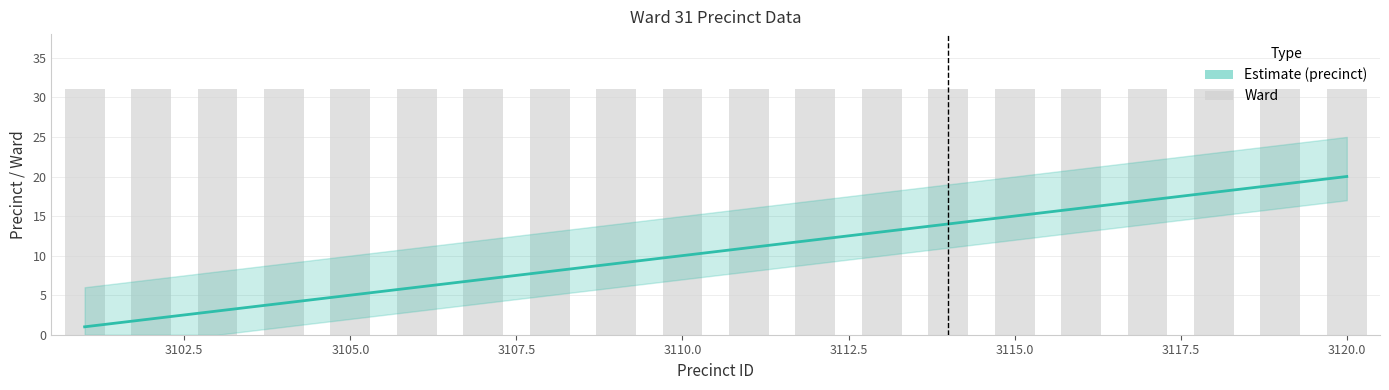

What is the value of the ward bar at the 5th from the left?

31